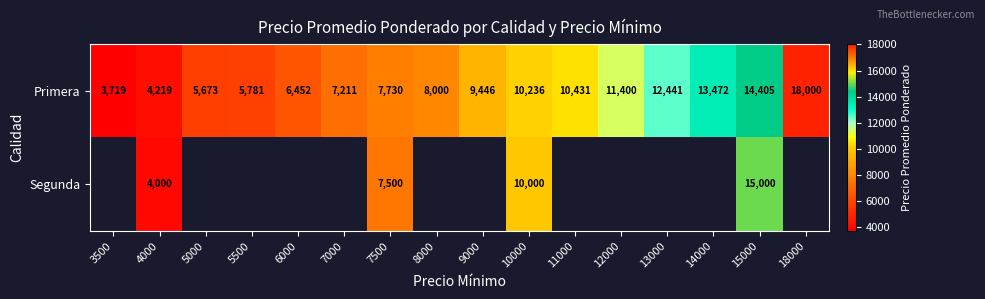

Where is Primera nearest to the value 10859?

11000